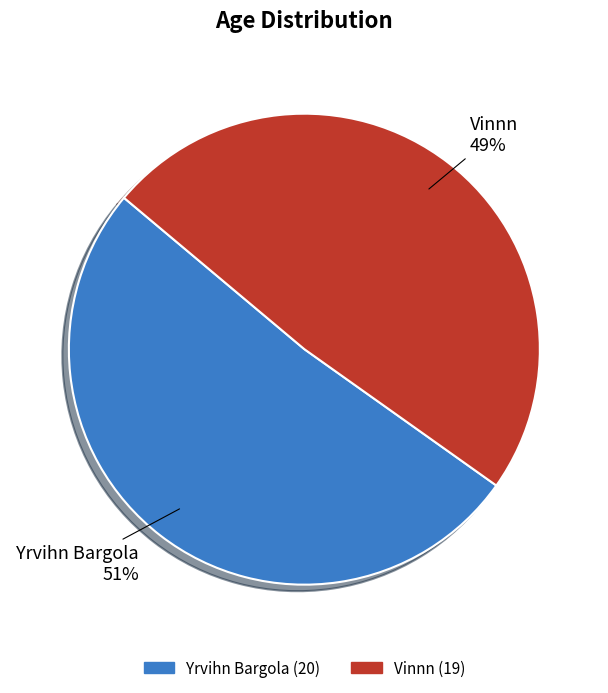

What is the smallest slice in the pie chart?

Vinnn